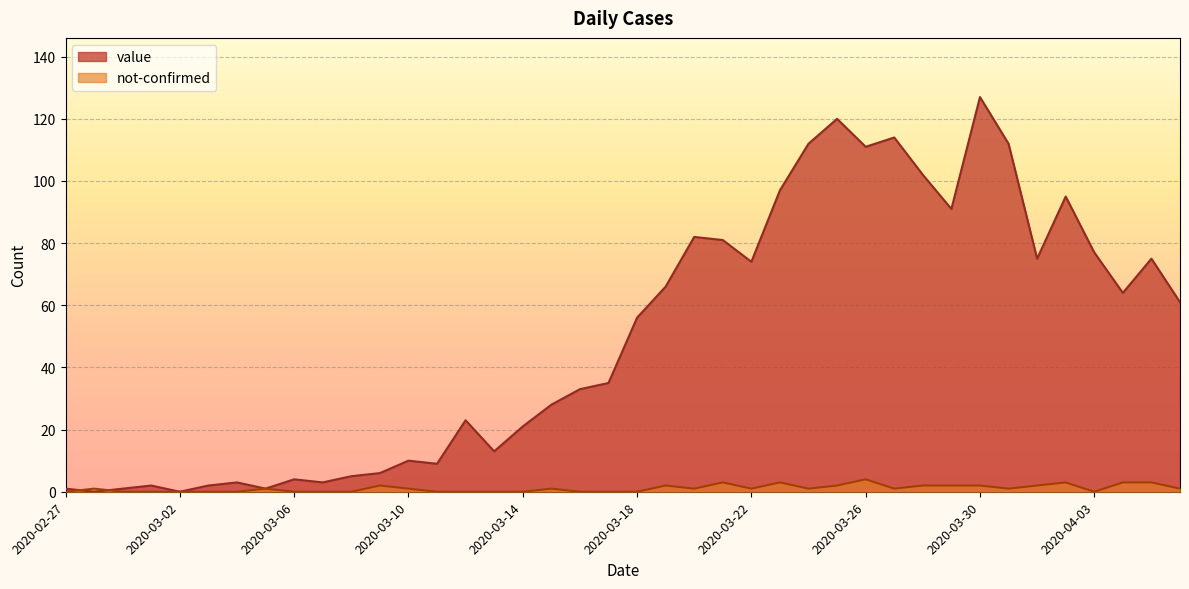

What is the spread (max minus min) of values at 2020-04-04?

61